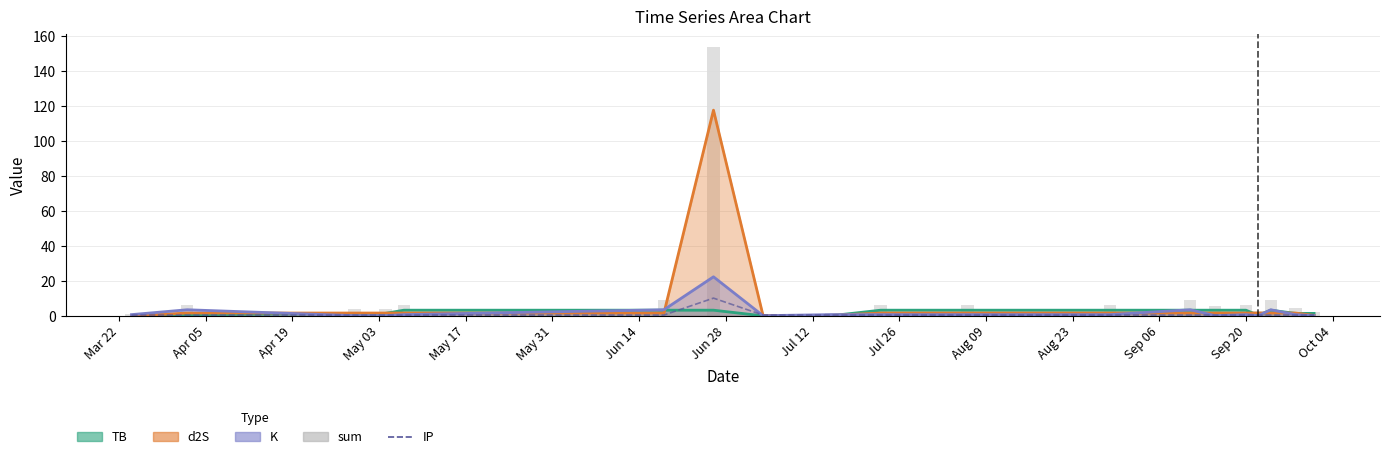

What is the label of the 4th bar from the left?

May 03